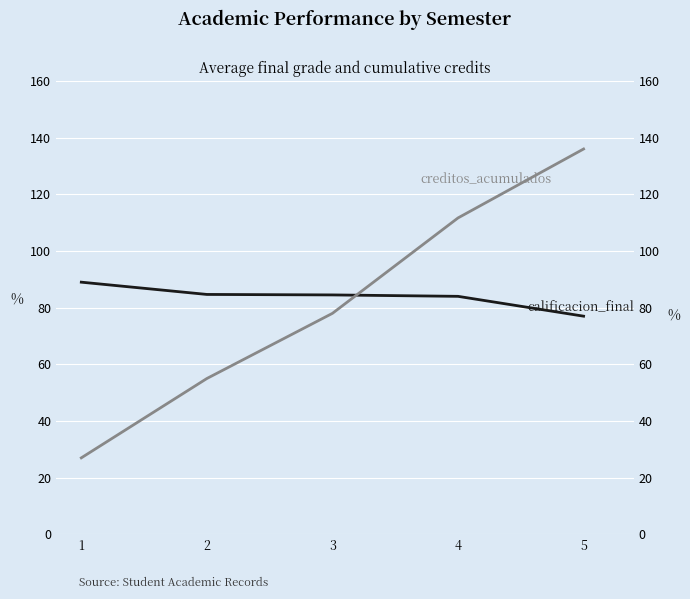

Which series has the widest spread of values?

creditos_acumulados